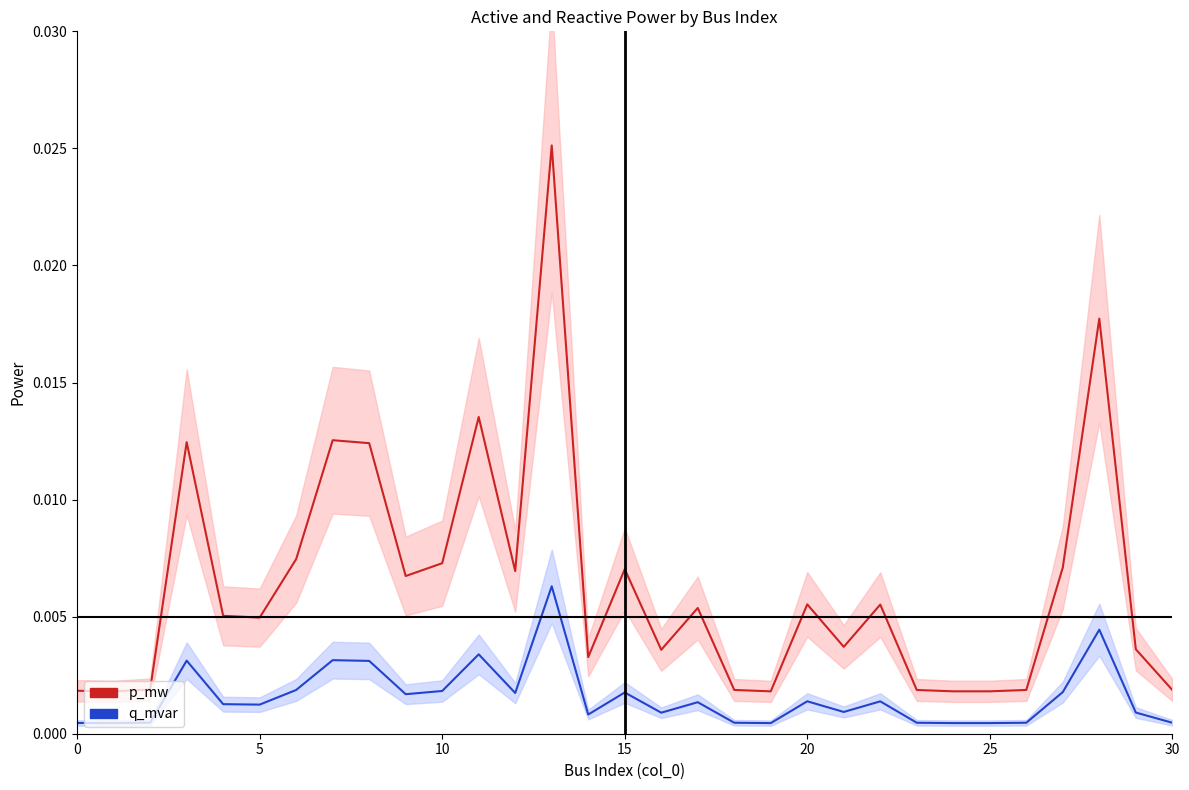

Where is q_mvar nearest to the value 0?

19